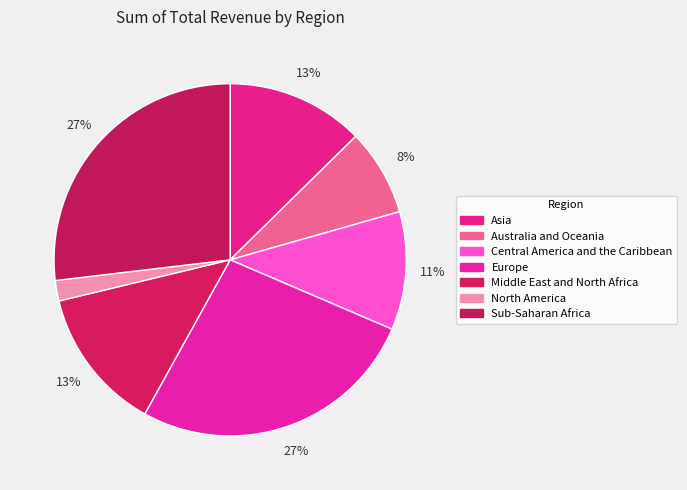

How many slices are in this pie chart?

7